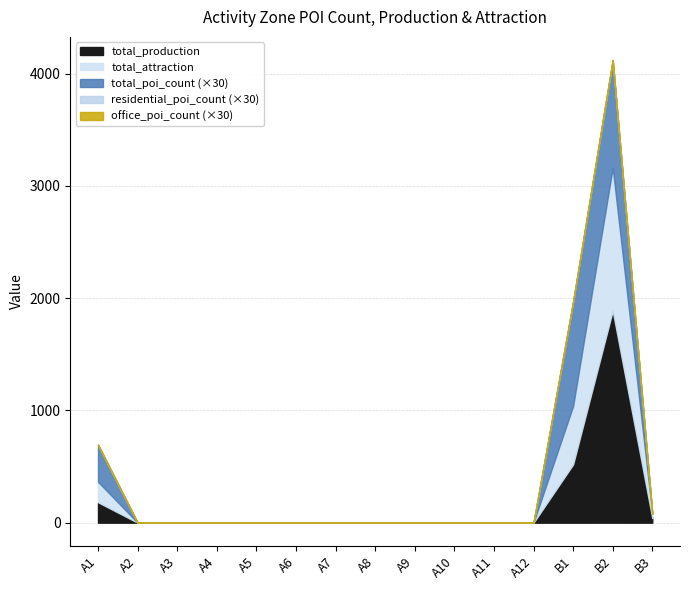

Rank the series at A2 from lowest to highest value.

total_poi_count, residential_poi_count, office_poi_count, total_production, total_attraction